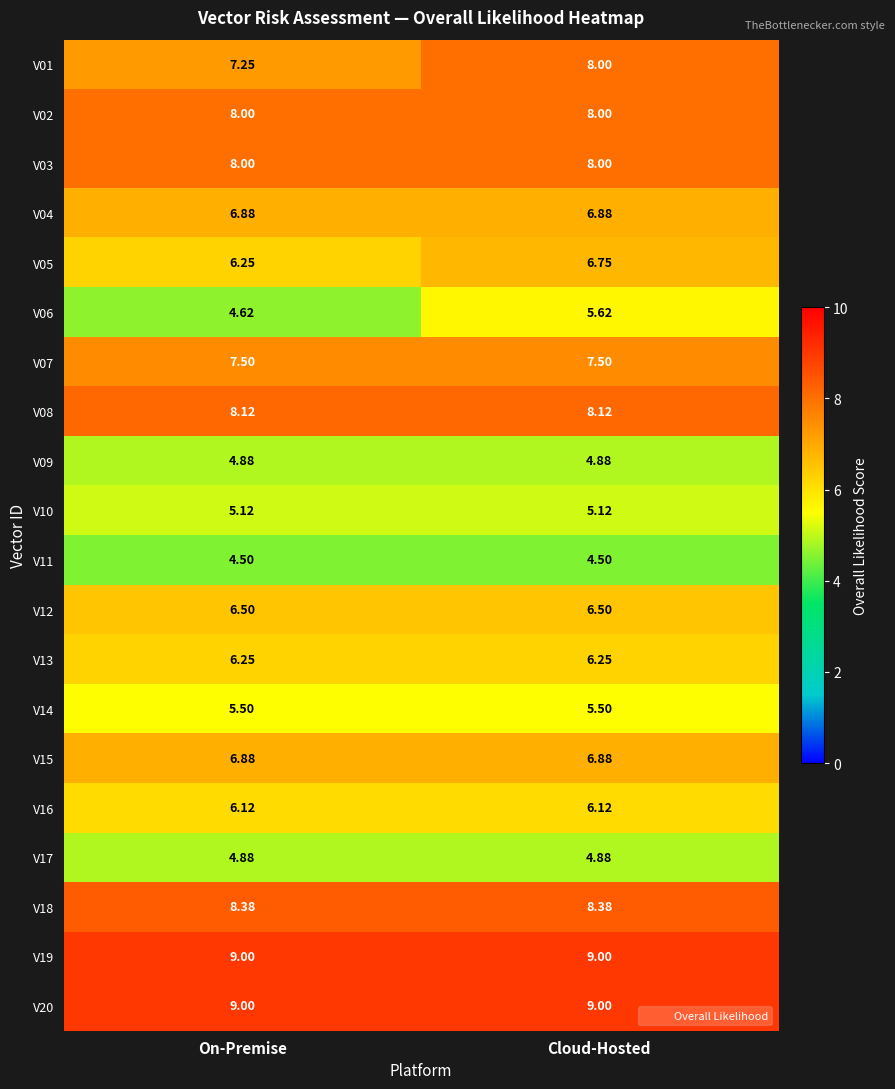

Where is V06 nearest to the value 5?

On-Premise